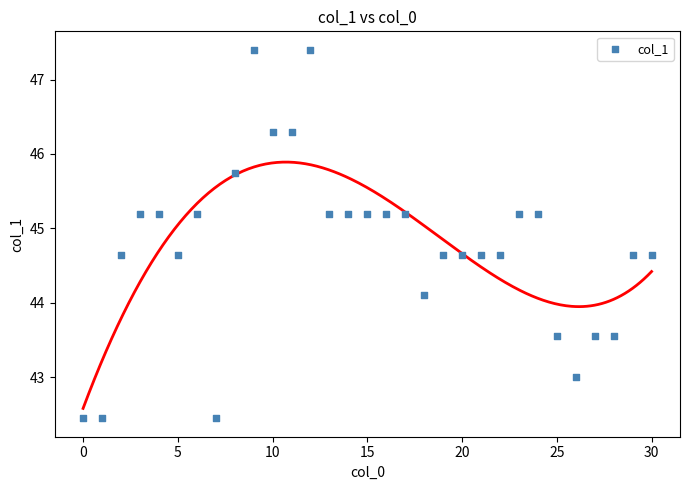

What Y value in the scatter plot is closest to 44?

44.1